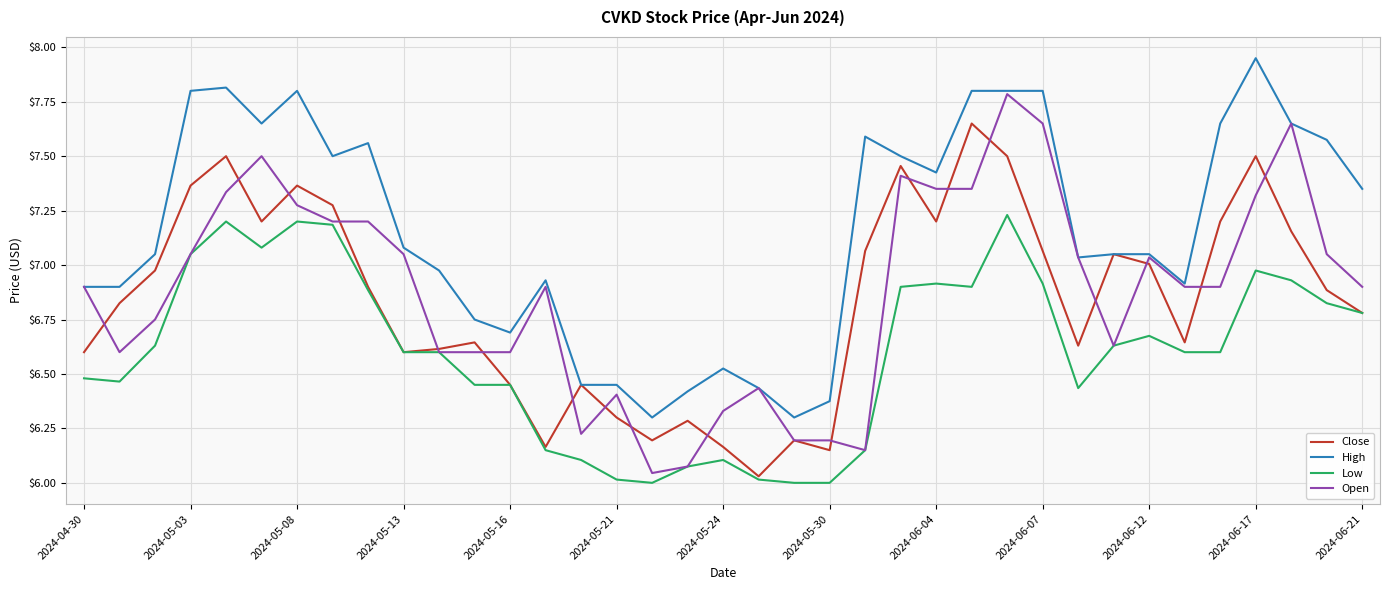

Which series has the largest total across all categories?

High